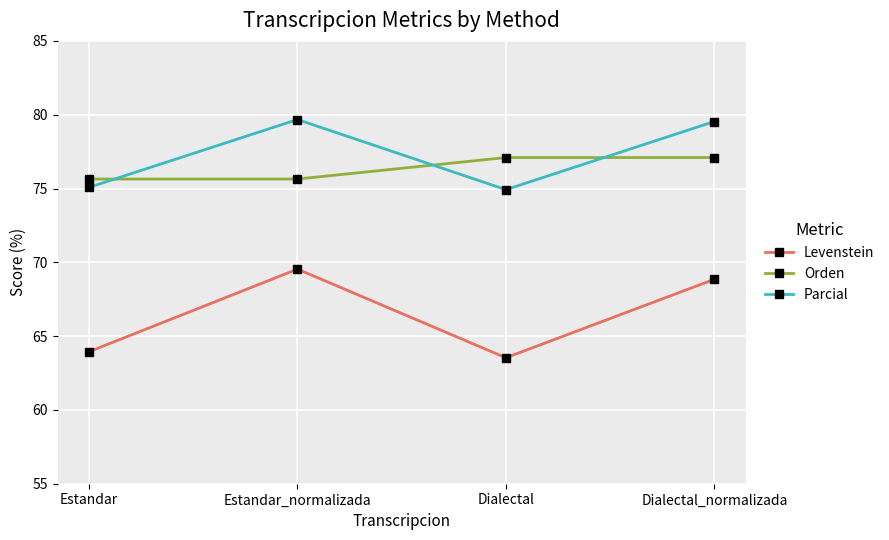

How many values in the Parcial series exceed 79?

2